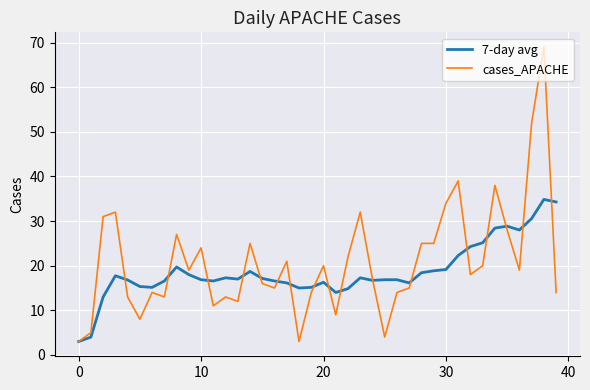

Rank the series by their maximum value, from lowest to highest.

7-day avg, cases_APACHE